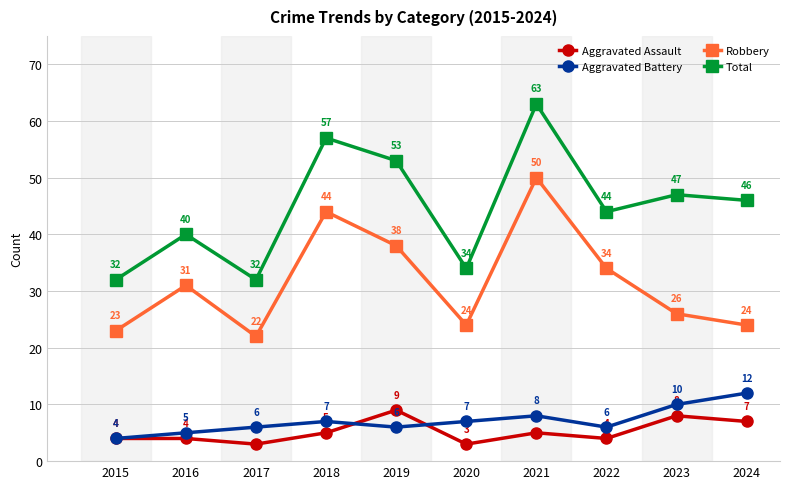

True or false: Robbery has more than 0 points higher than both neighbors.

True